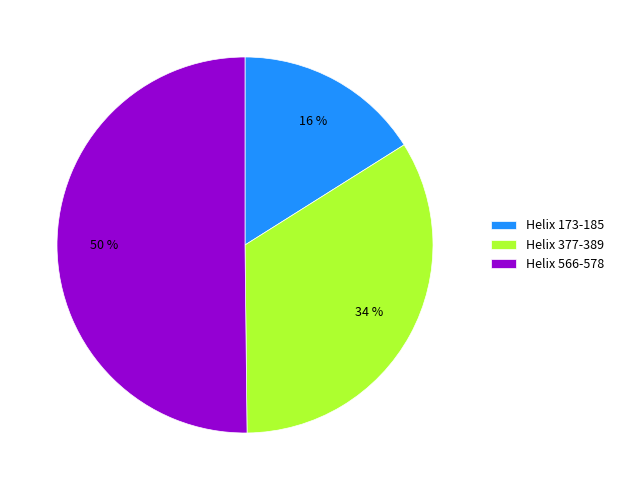

Rank the categories by value from highest to lowest.

Helix 566-578, Helix 377-389, Helix 173-185